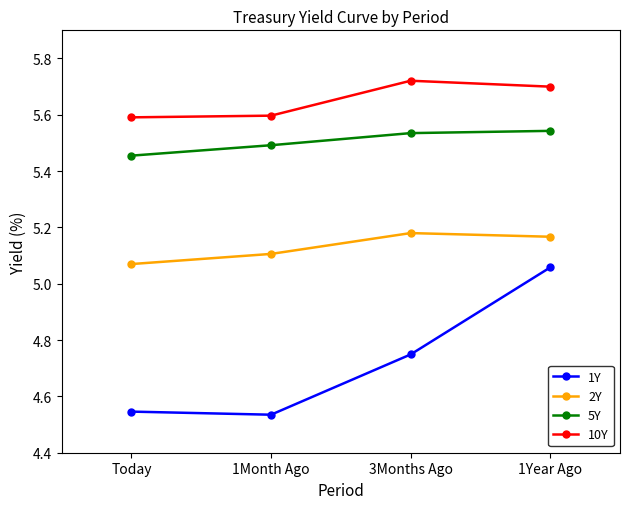

Between 1Month Ago and 3Months Ago, which series saw the biggest shift?

1Y